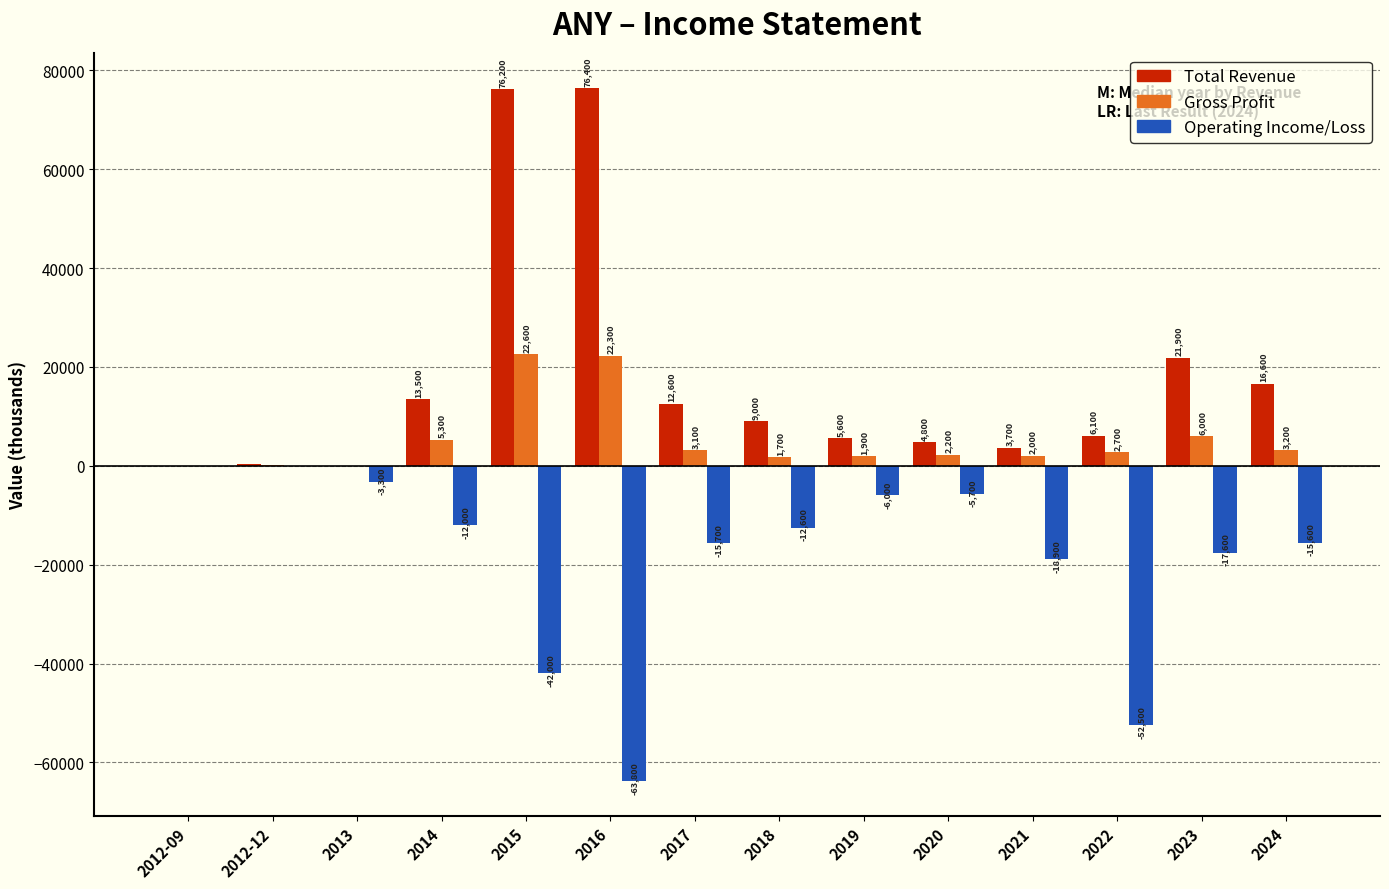

What is the sum of all Operating Income/Loss values?

-265900